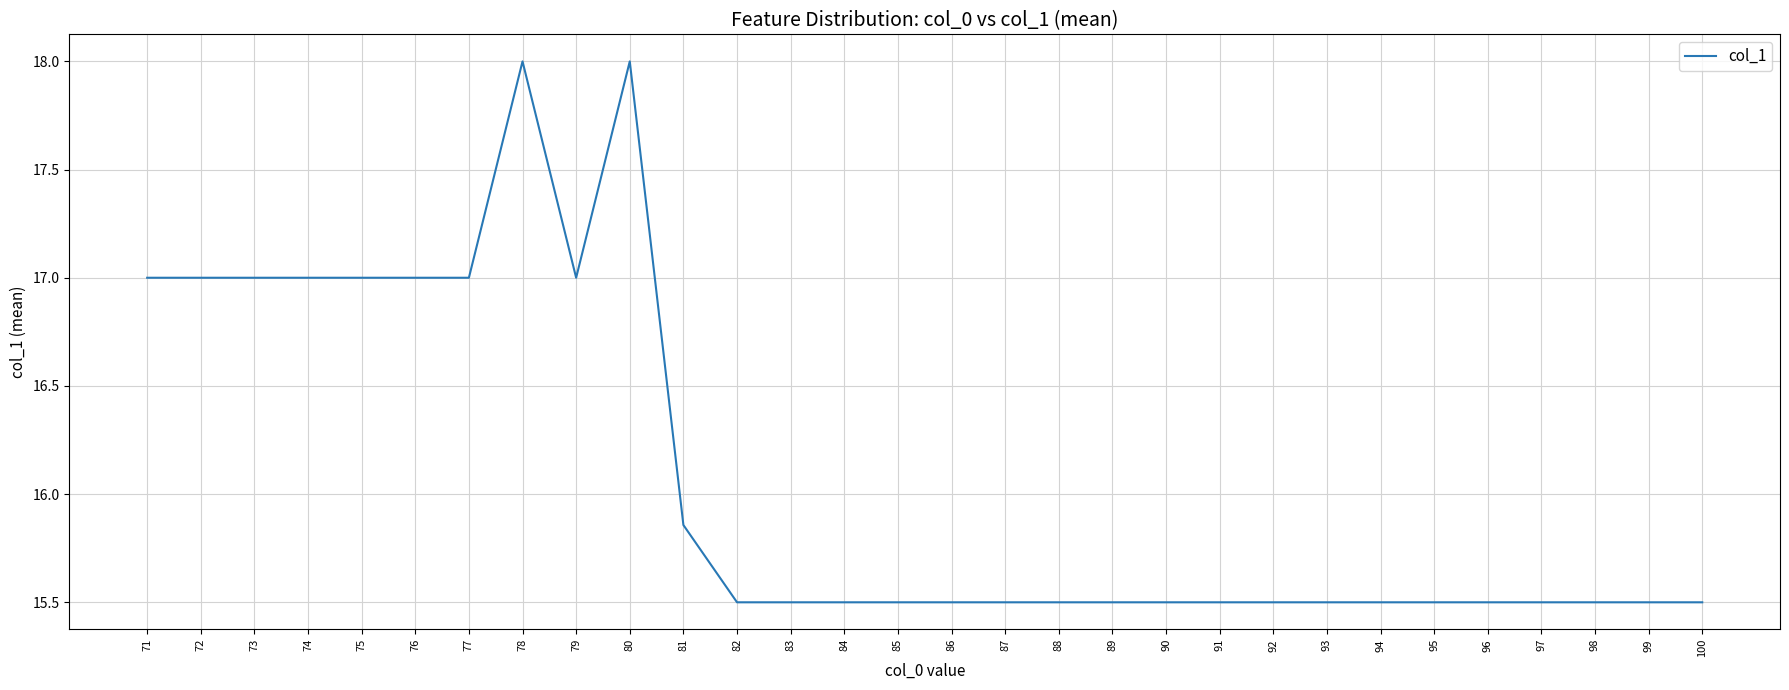

What is the difference between the maximum and minimum values?

2.5